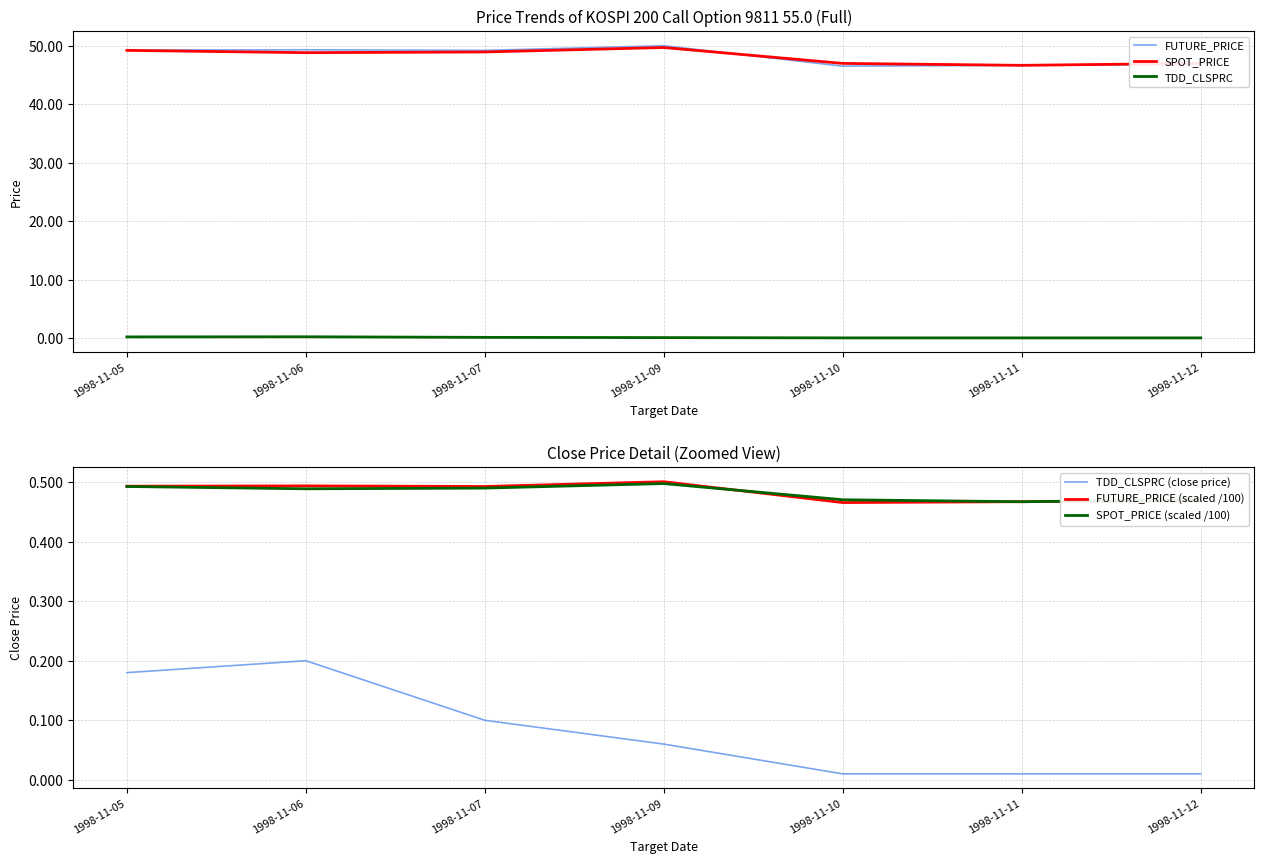

Reading left to right, what are all the values shown in this chart?

FUTURE_PRICE: 1998-11-05=49.3	1998-11-06=49.4	1998-11-07=49.2	1998-11-09=50.0	1998-11-10=46.5	1998-11-11=46.7	1998-11-12=46.9
SPOT_PRICE: 1998-11-05=49.2	1998-11-06=48.9	1998-11-07=49.0	1998-11-09=49.7	1998-11-10=47.0	1998-11-11=46.7	1998-11-12=47.0
TDD_CLSPRC: 1998-11-05=0.2	1998-11-06=0.2	1998-11-07=0.1	1998-11-09=0.1	1998-11-10=0.0	1998-11-11=0.0	1998-11-12=0.0
TDD_CLSPRC (close price): 1998-11-05=0.2	1998-11-06=0.2	1998-11-07=0.1	1998-11-09=0.1	1998-11-10=0.0	1998-11-11=0.0	1998-11-12=0.0
FUTURE_PRICE (scaled /100): 1998-11-05=0.5	1998-11-06=0.5	1998-11-07=0.5	1998-11-09=0.5	1998-11-10=0.5	1998-11-11=0.5	1998-11-12=0.5
SPOT_PRICE (scaled /100): 1998-11-05=0.5	1998-11-06=0.5	1998-11-07=0.5	1998-11-09=0.5	1998-11-10=0.5	1998-11-11=0.5	1998-11-12=0.5